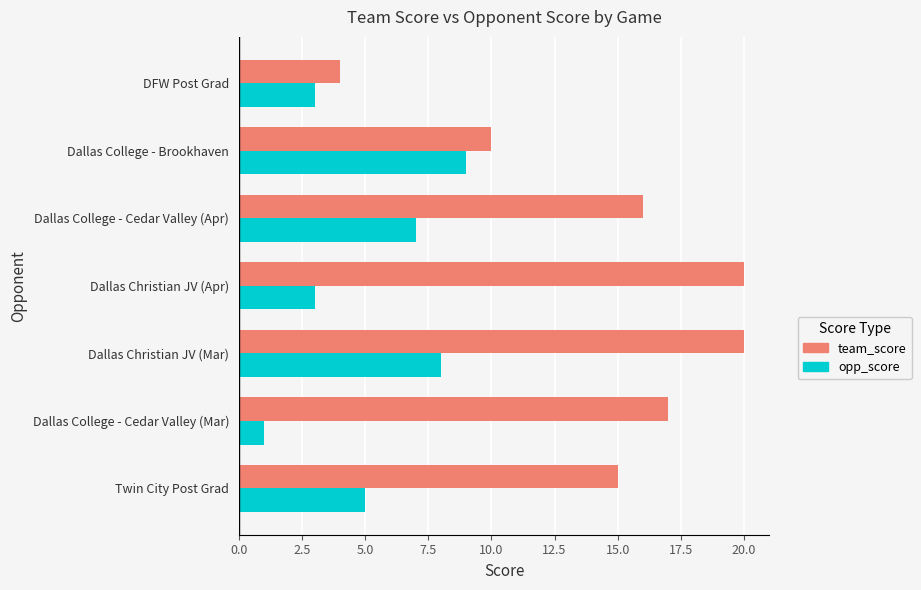

At how many categories does at least one series exceed 13?

5